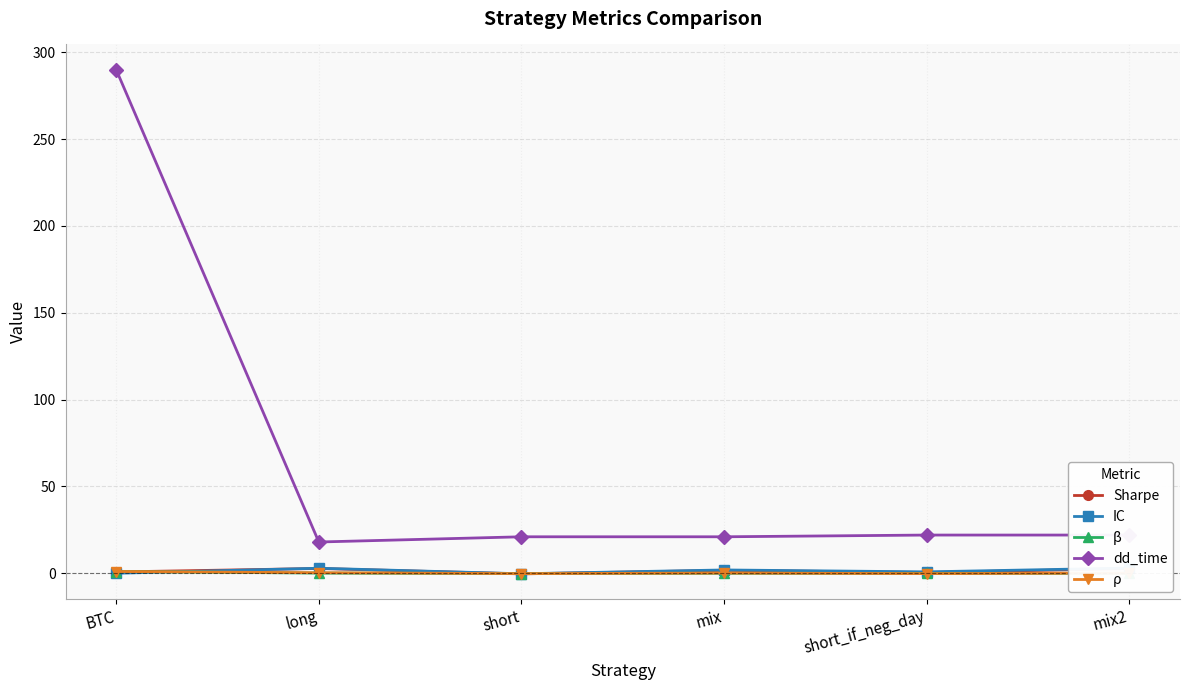

Rank the categories by dd_time value from lowest to highest.

long, short, mix, short_if_neg_day, mix2, BTC